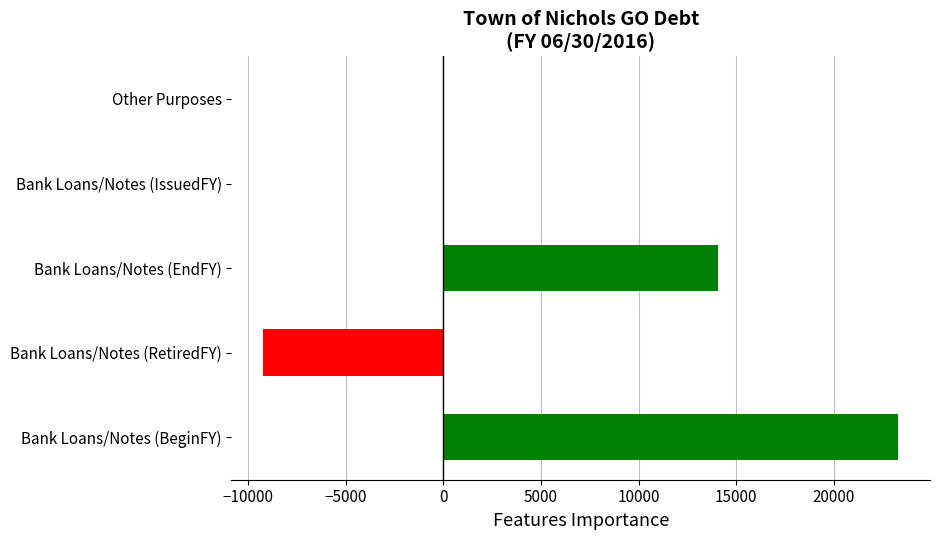

What is the maximum value shown in the chart?

23293